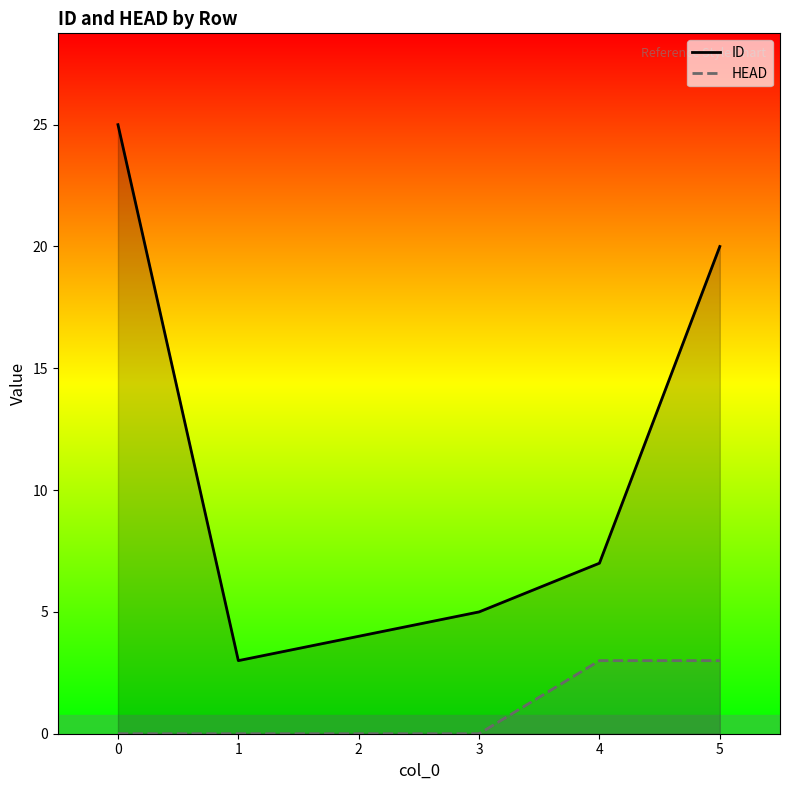

The HEAD series shows 0 at 3. True or false?

True